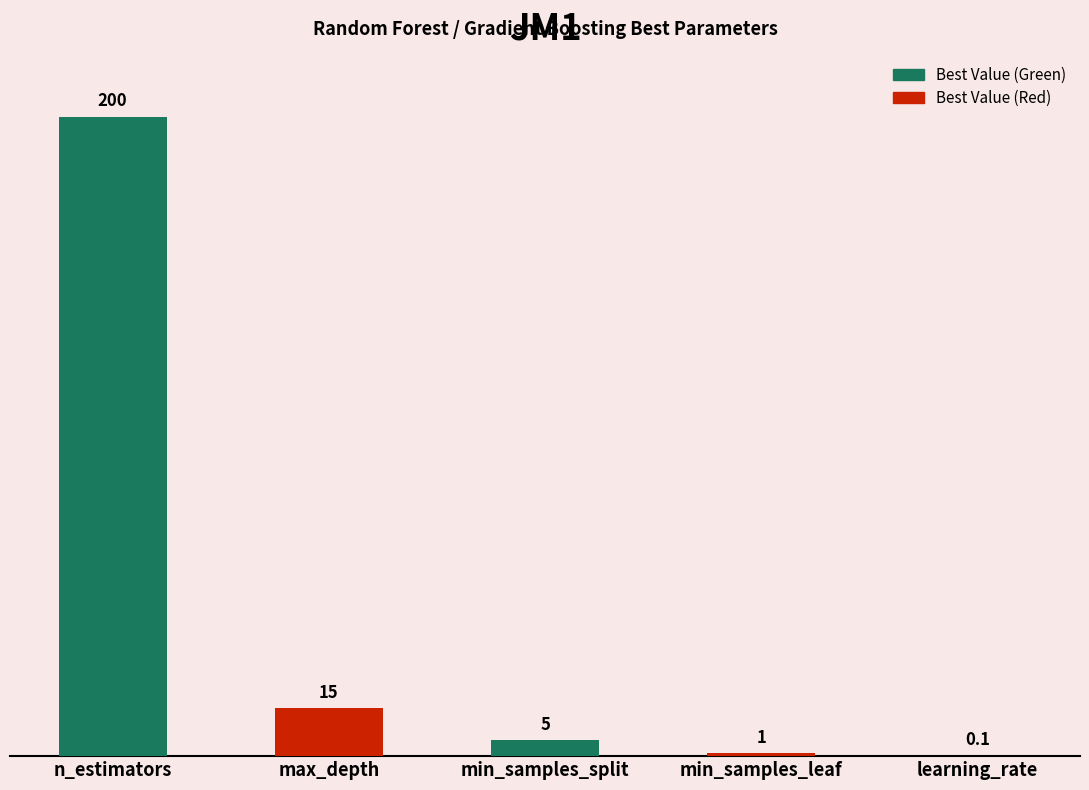

Which has a higher value, min_samples_leaf or max_depth?

max_depth